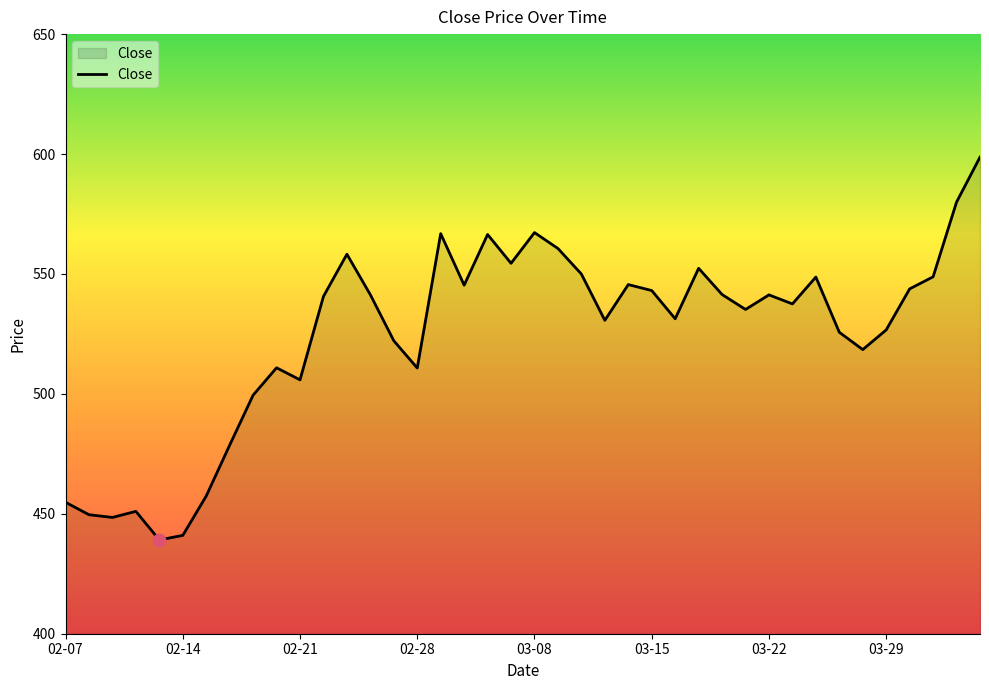

How many values are below 540?

20